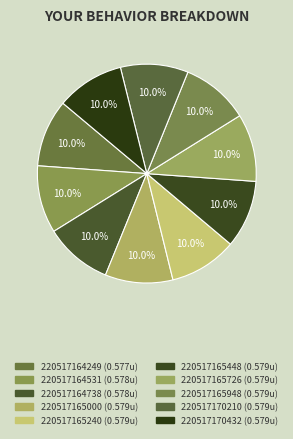

Rank the categories by value from lowest to highest.

220517164249, 220517164531, 220517164738, 220517165000, 220517165240, 220517165448, 220517165726, 220517165948, 220517170210, 220517170432